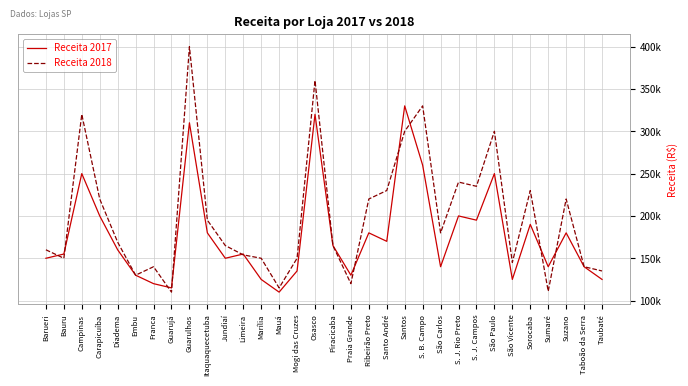

Reading left to right, what are all the values shown in this chart?

Receita 2017: 150000	155000	250000	200000	160000	130000	120000	115000	310000	180000	150000	155000	125000	110000	135000	320000	165000	130000	180000	170000	330000	260000	140000	200000	195000	250000	125000	190000	140000	180000	140000	125000
Receita 2018: 160000	150000	320000	220000	169000	130000	140000	110000	400000	195000	165000	154000	150000	115000	150000	360000	165000	120000	220000	230000	300000	330000	180000	240000	235000	300000	145000	230000	111000	220000	140000	135000